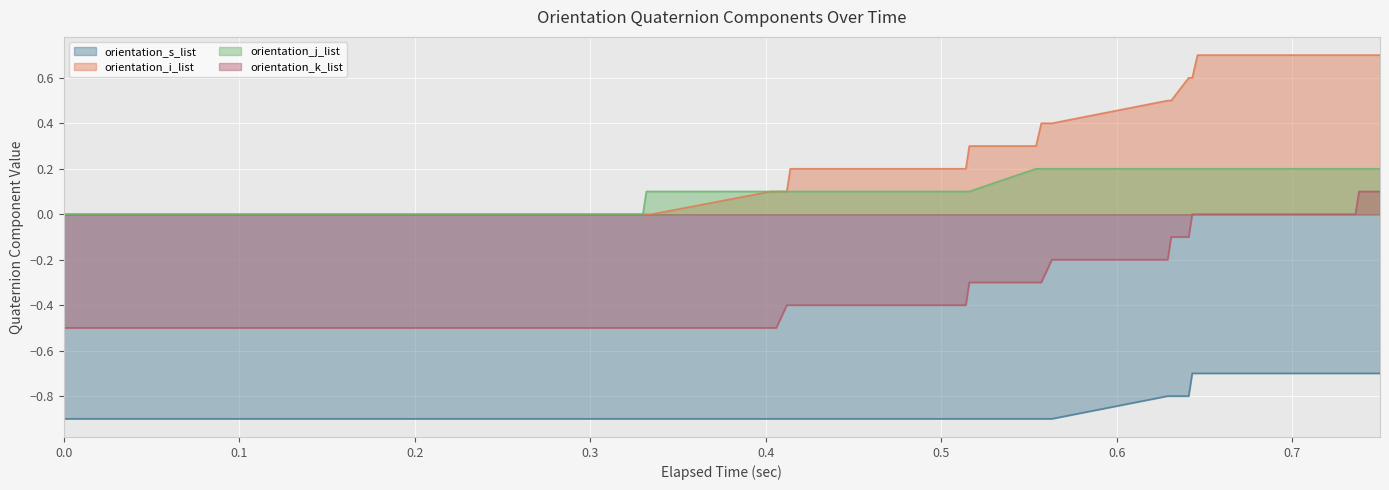

True or false: orientation_i_list and orientation_k_list cross at least once.

False